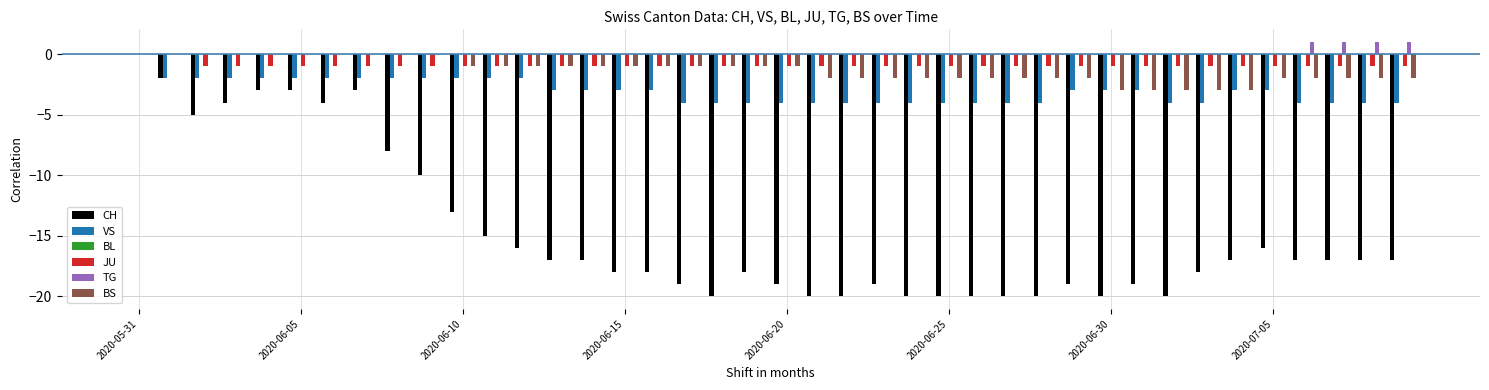

Which series has the largest total across all categories?

TG